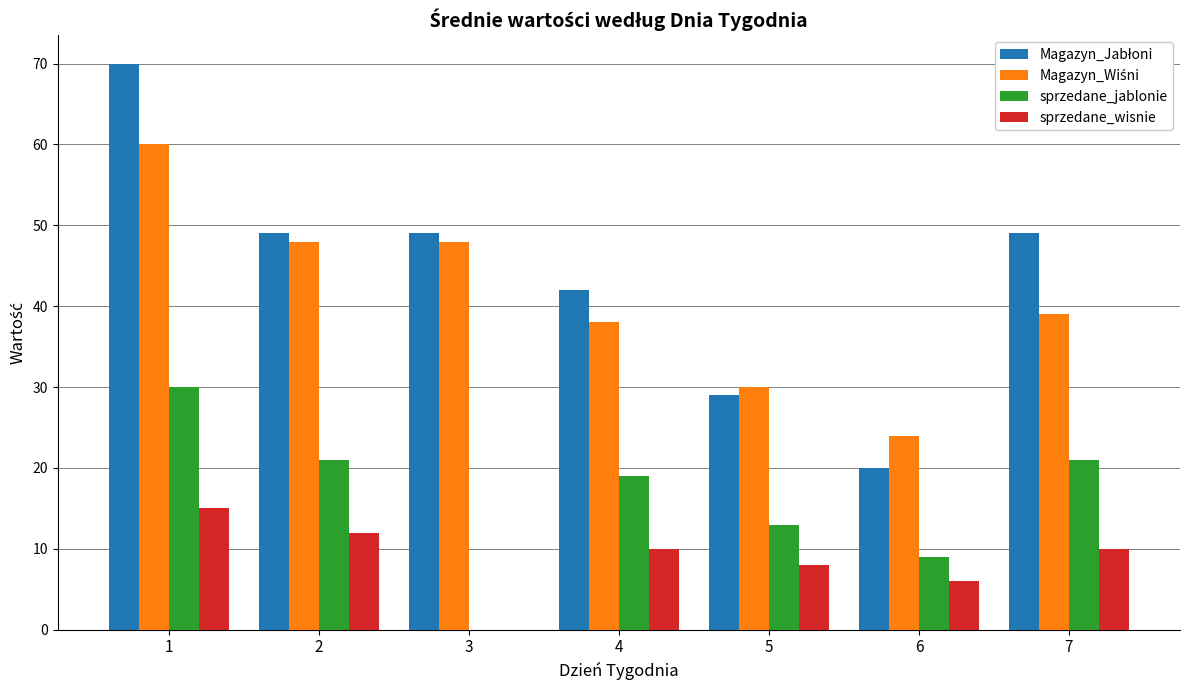

What is the maximum value shown in the chart?

70